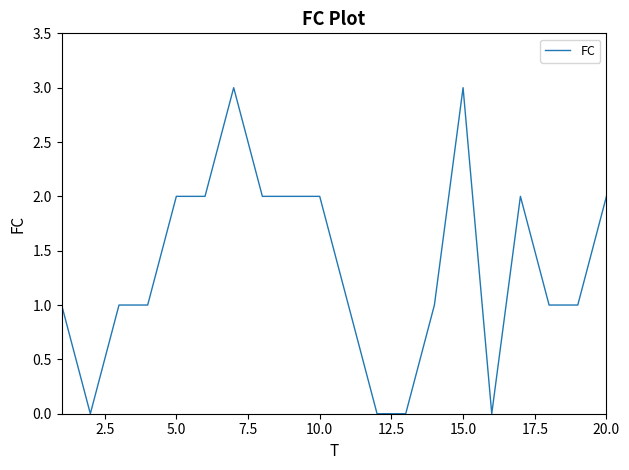

What is the greatest value displayed?

3